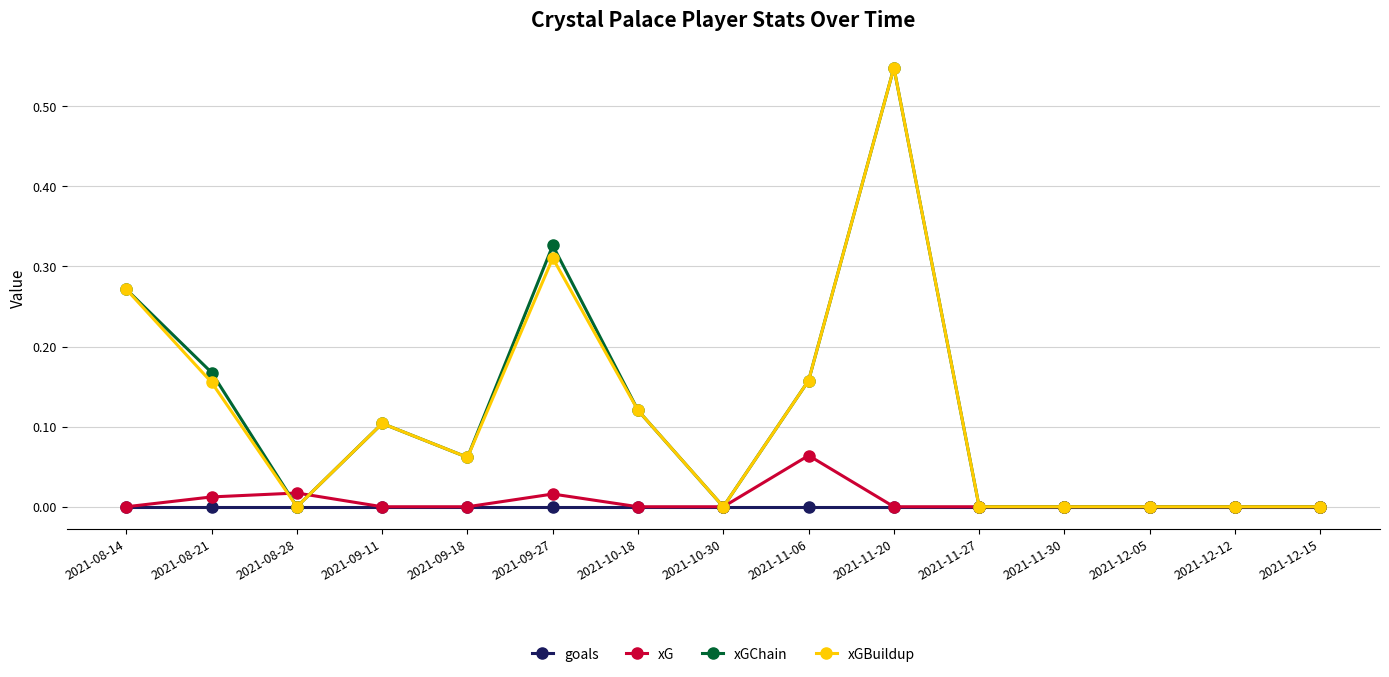

What is the label of the 1st point from the left?

2021-08-14